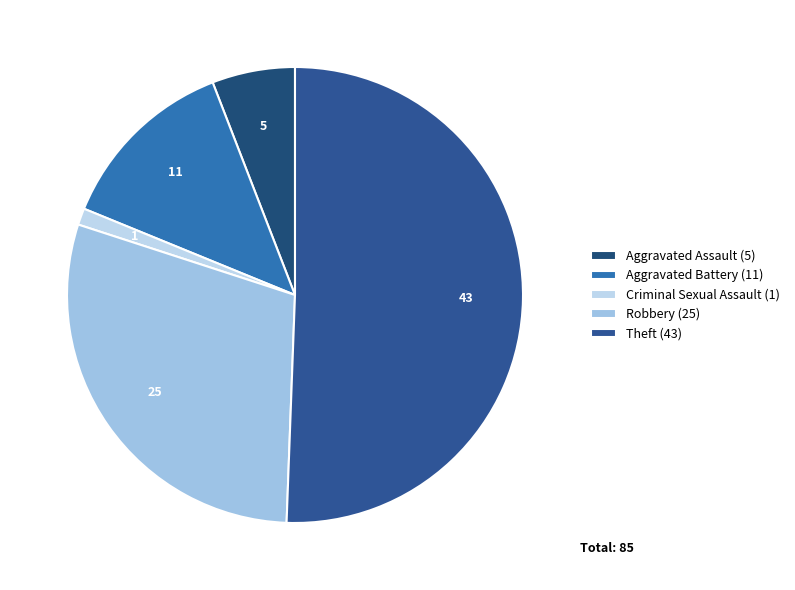

What percentage is NOT represented by Criminal Sexual Assault?

98.8%